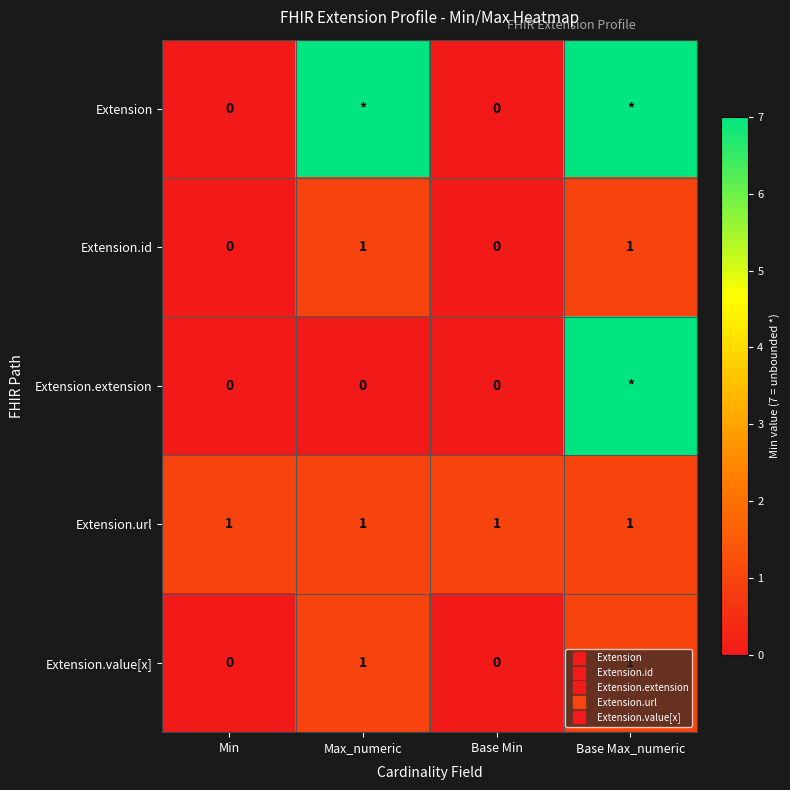

What is the difference between the Extension.id values at Base Max_numeric and Base Min?

1